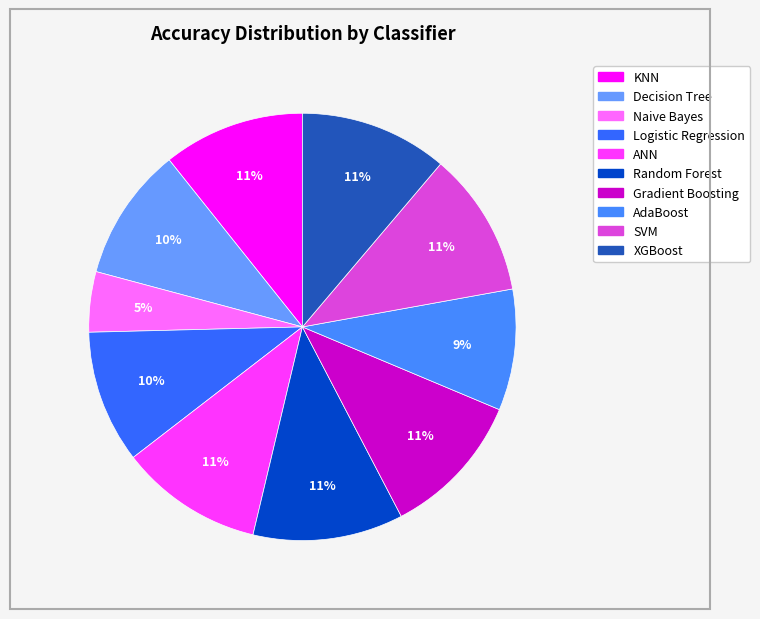

To the nearest percent, what percentage of the pie is Logistic Regression?

10%